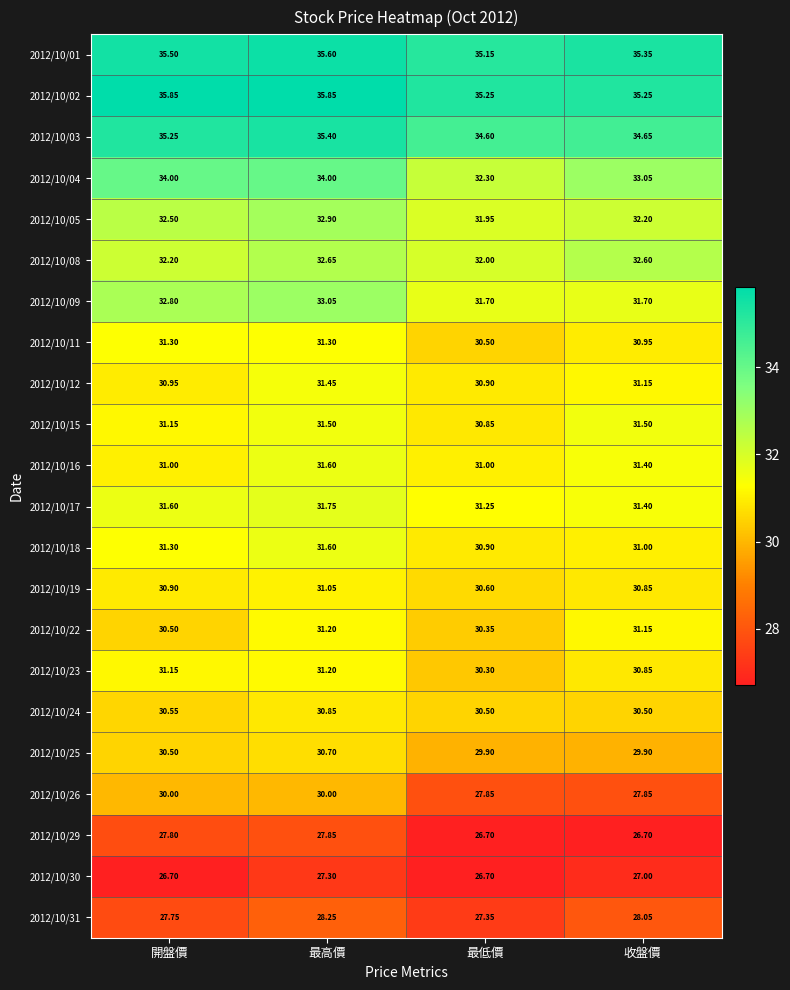

At which label is 2012/10/11 closest to 30?

最低價